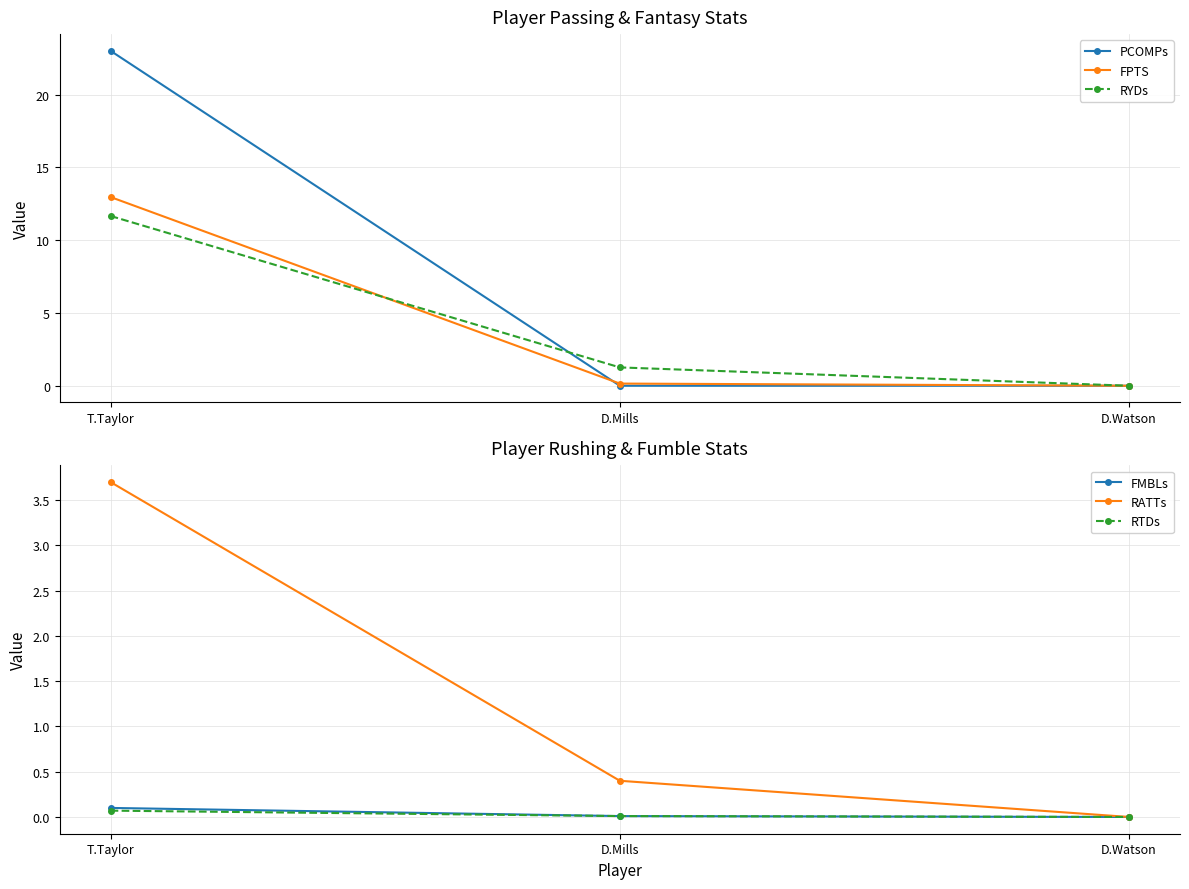

List the series in order of their peak value, highest first.

PCOMPs, FPTS, RYDs, RATTs, FMBLs, RTDs